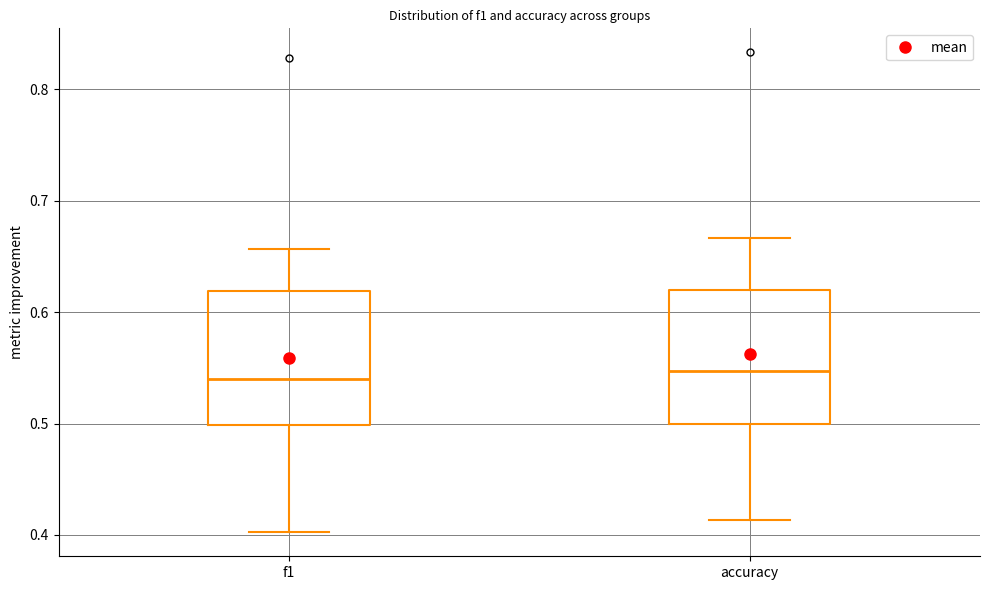

Reading left to right, read every box against the y-axis: the position of its median line, the range the box covers, and the ends of its whiskers. The values are not printed on the chart, so give them approximately, as read against the axis.

f1: median 0.54, box 0.50 to 0.62, whiskers 0.40 to 0.66
accuracy: median 0.55, box 0.50 to 0.62, whiskers 0.41 to 0.67